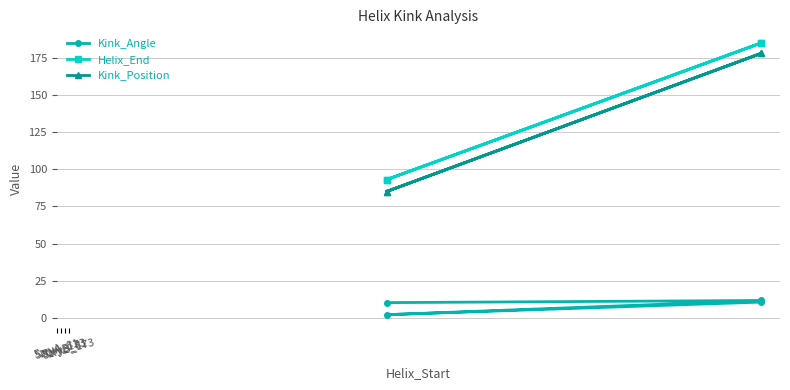

The value of Kink_Angle at 5zryB_173 is 10.6. True or false?

True